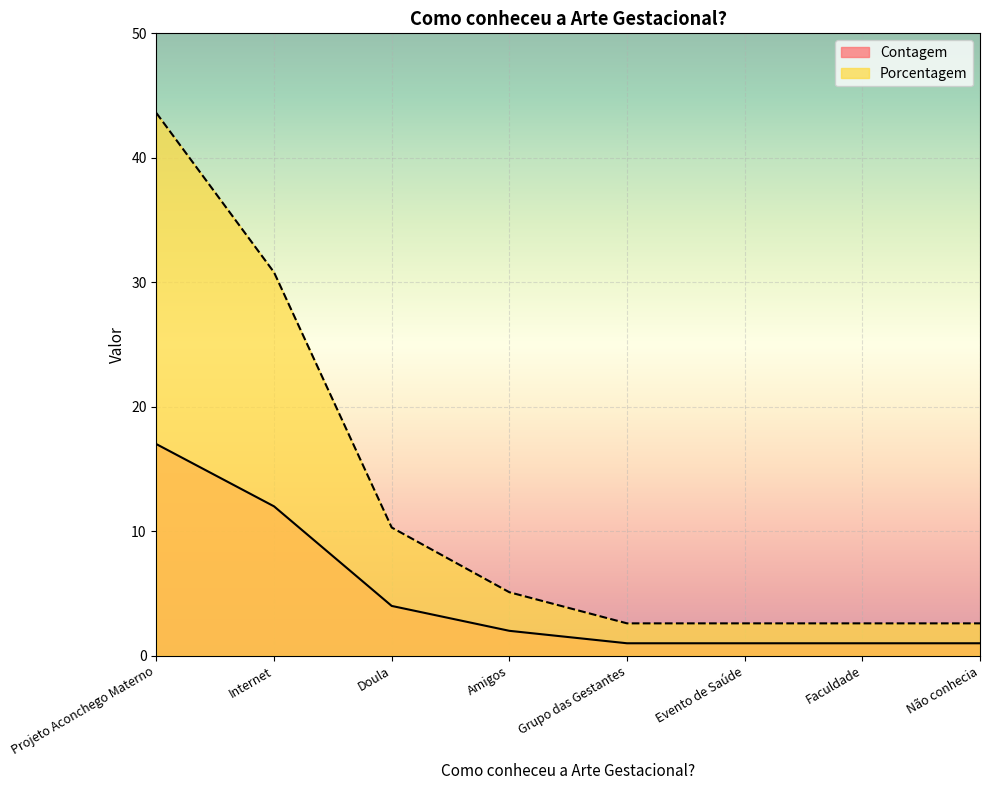

Rank the series by their average value, from highest to lowest.

Porcentagem, Contagem